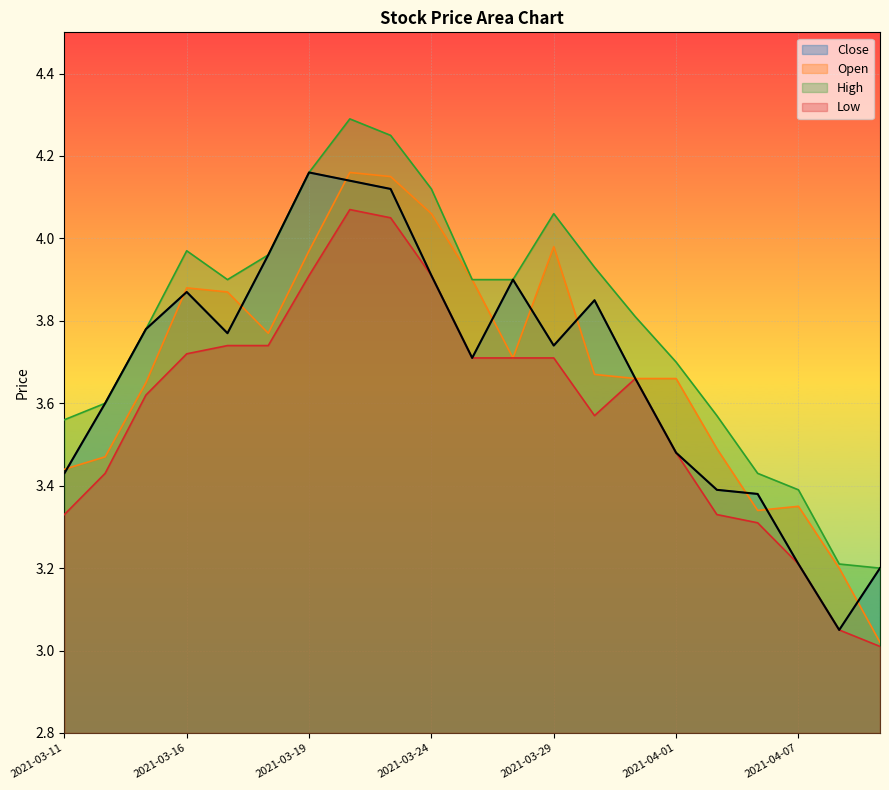

True or false: high has more than 2 points higher than both neighbors.

True